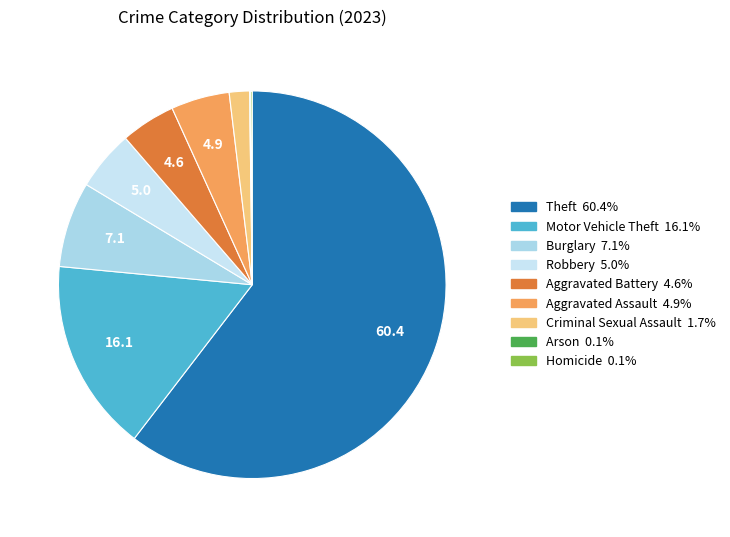

Does Theft represent more than half of the total?

Yes